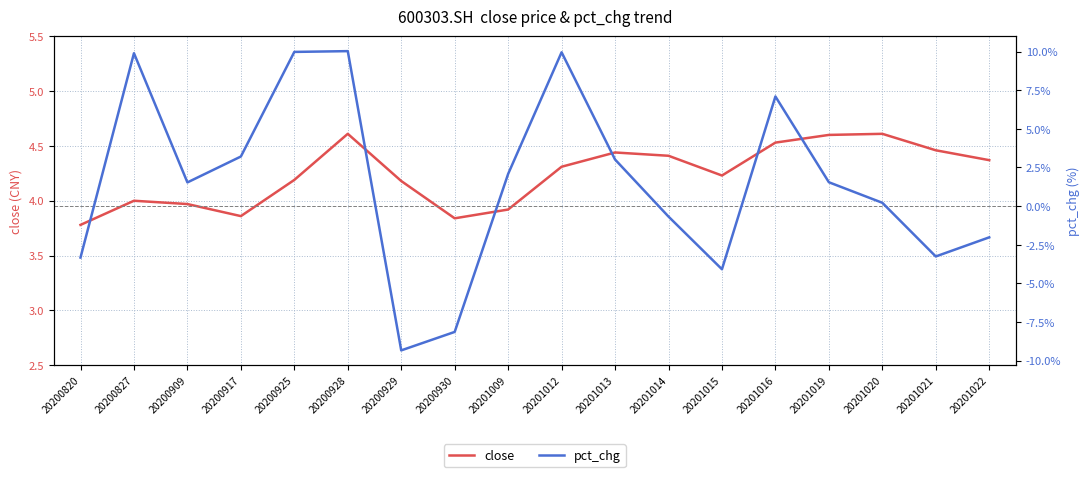

Does the chart display data point markers on the line(s)?

No